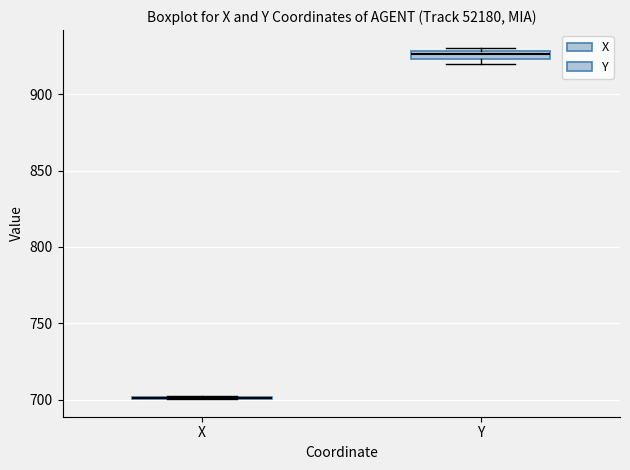

Where is the upper edge of the box for Y on the y-axis? The values are not printed on the chart, so give them approximately, as read against the axis.

930